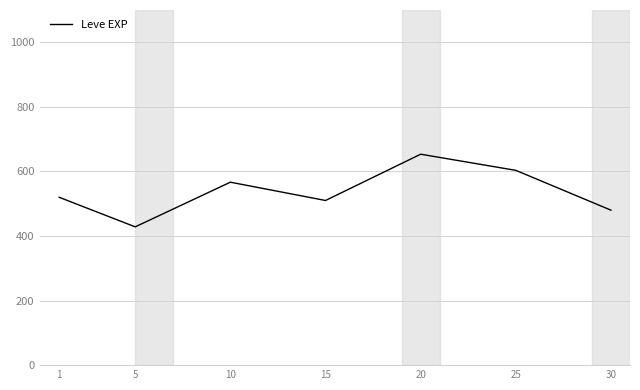

What is the difference between the maximum and minimum values?

225.0